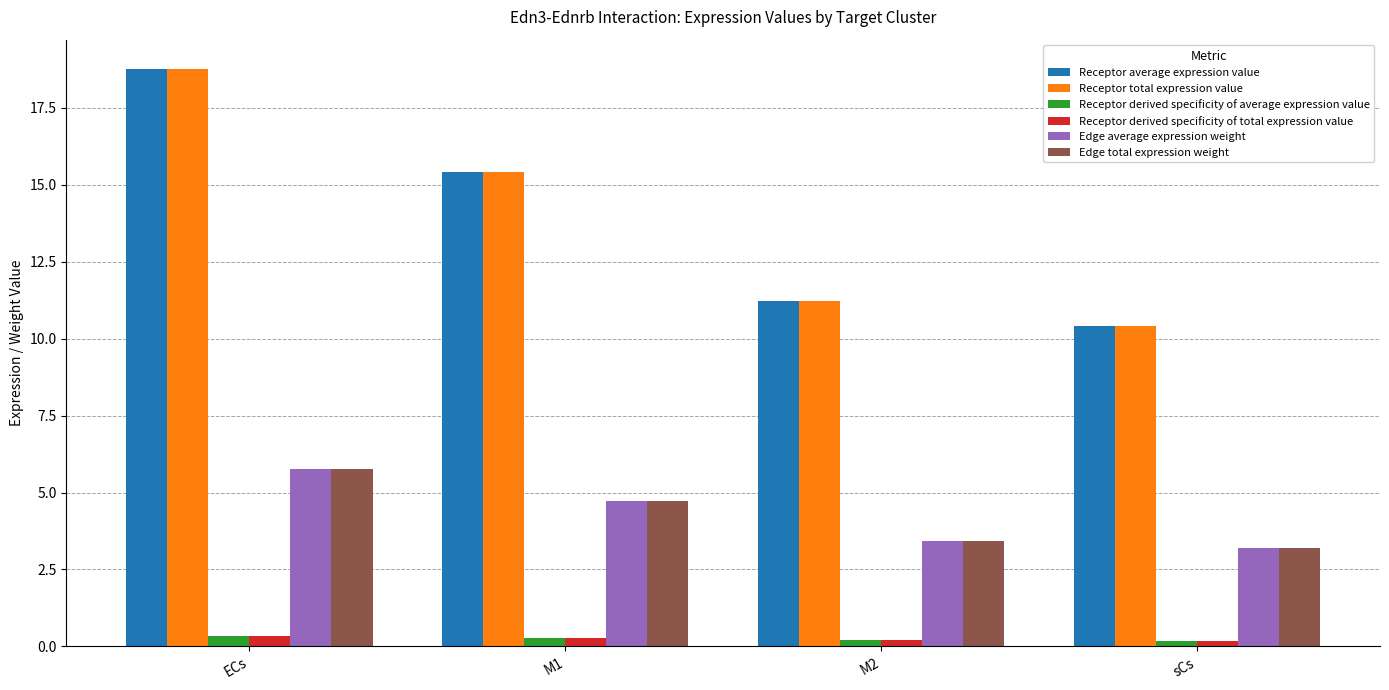

How many values in the Edge total expression weight series exceed 4?

2